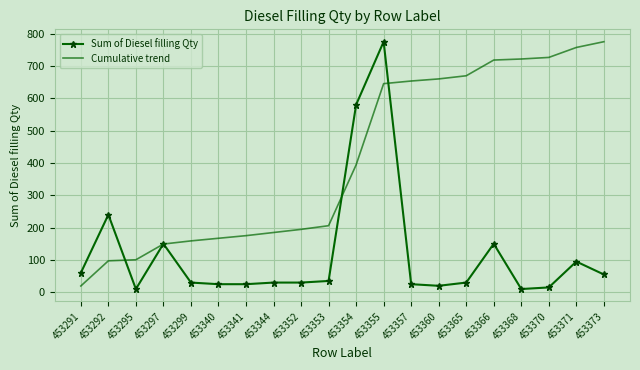

What are all the series names shown in the legend?

Sum of Diesel filling Qty, Cumulative trend